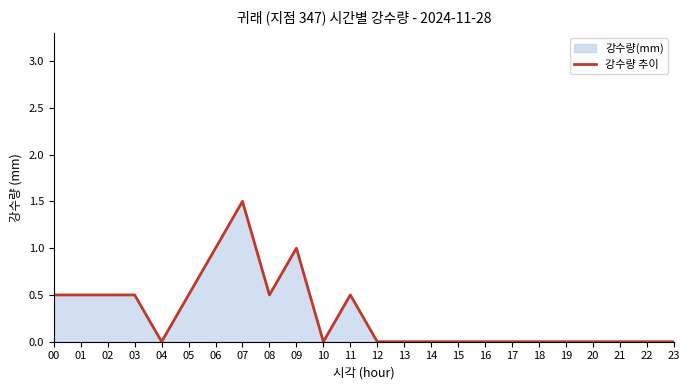

What is the average value?

0.3